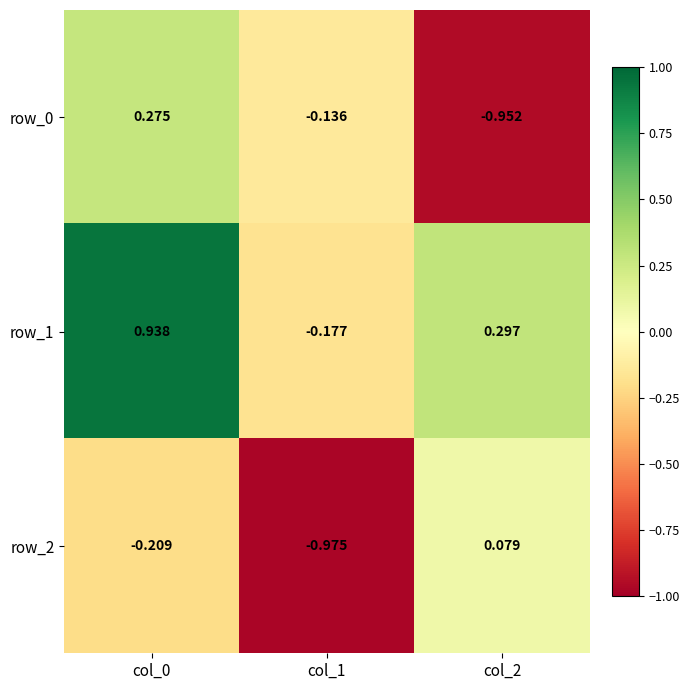

Is the value of row_2 at col_0 greater than the value of row_1 at col_0?

No